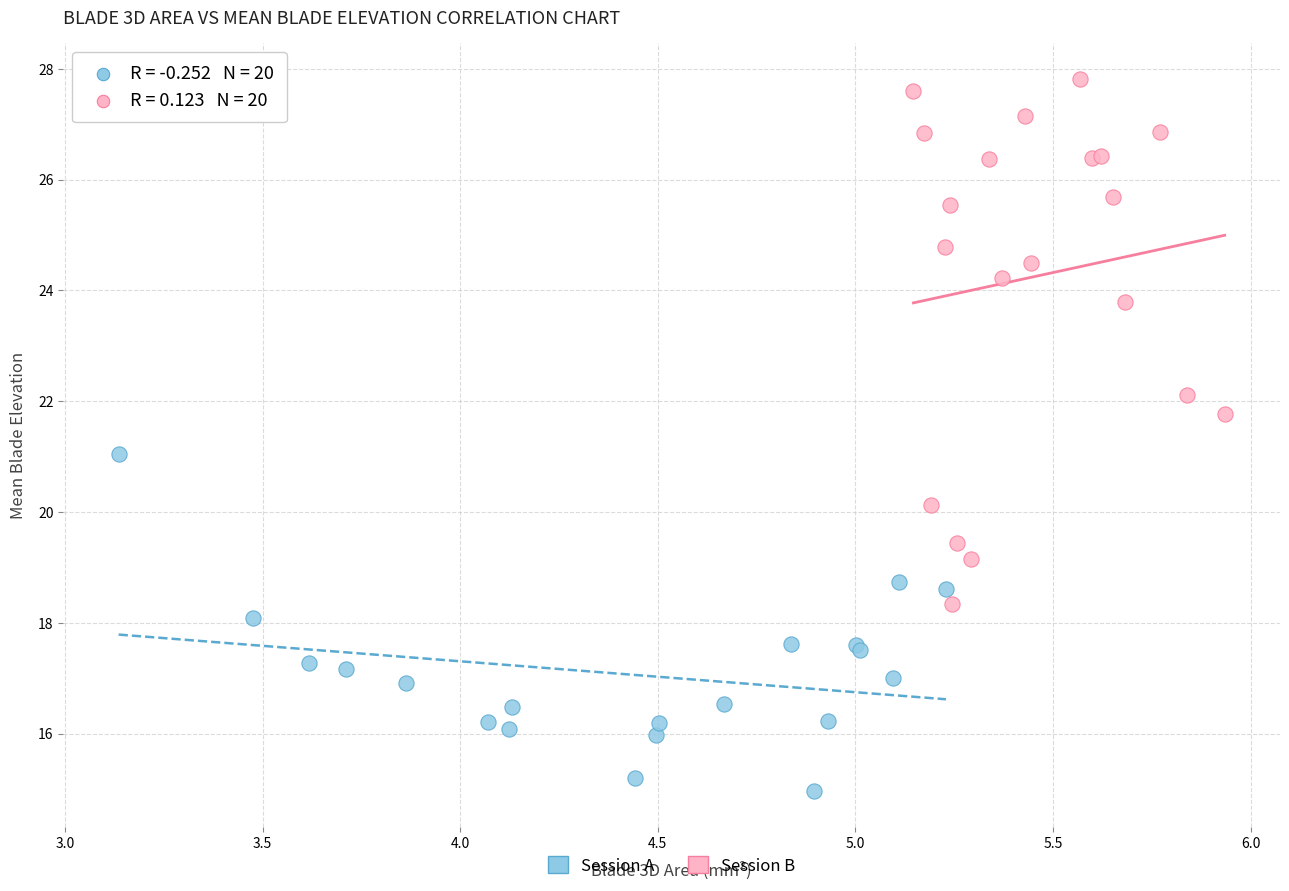

Which series has the largest Y range (max minus min)?

Session B